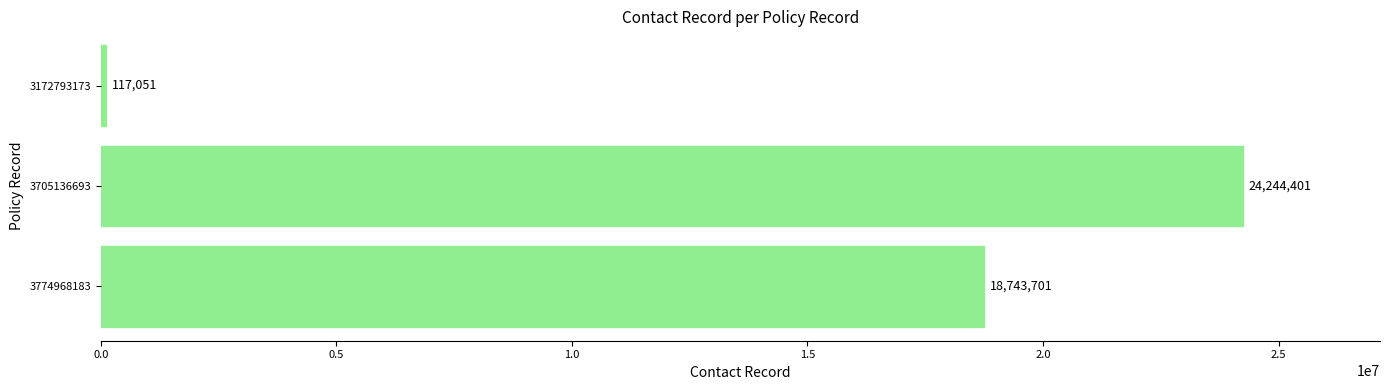

True or false: the data shows 12029770 at 3705136693.

False